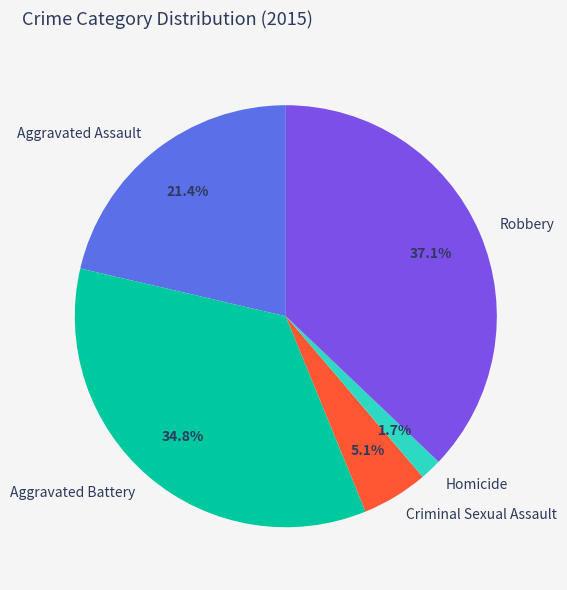

To the nearest percent, what is the average slice percentage?

20%